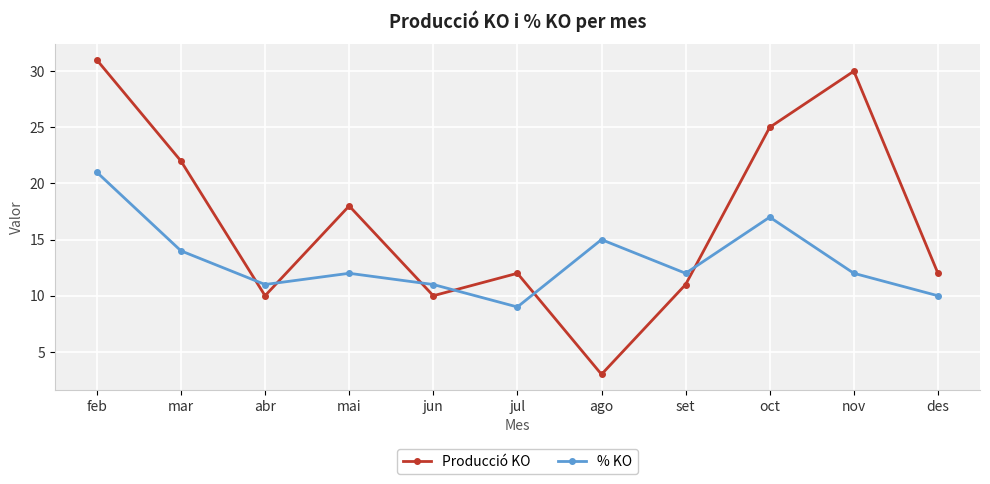

What is the label of the 7th point from the right?

jun